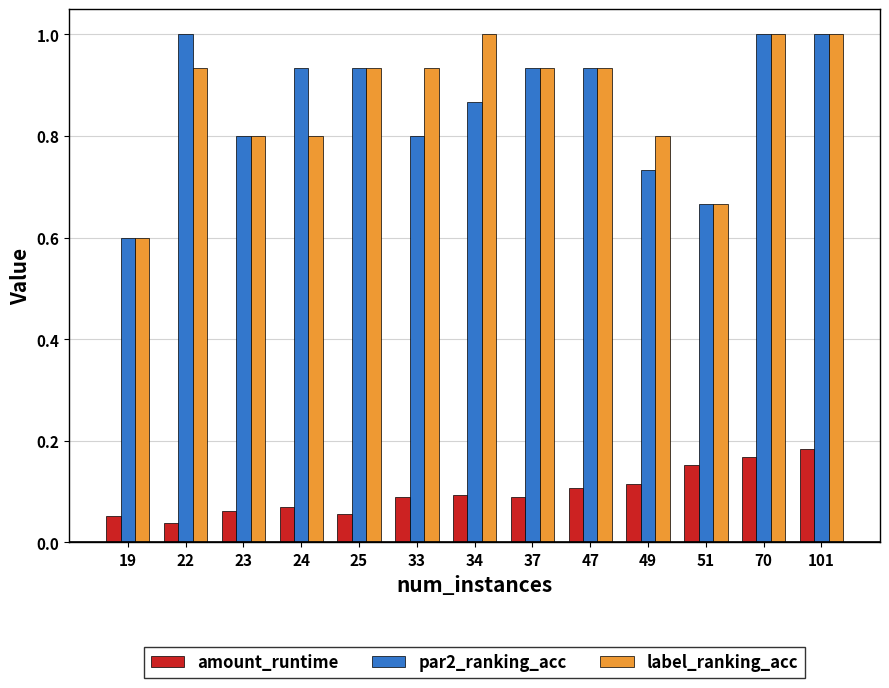

What is the sum of the label_ranking_acc values at 37 and 22?

1.9